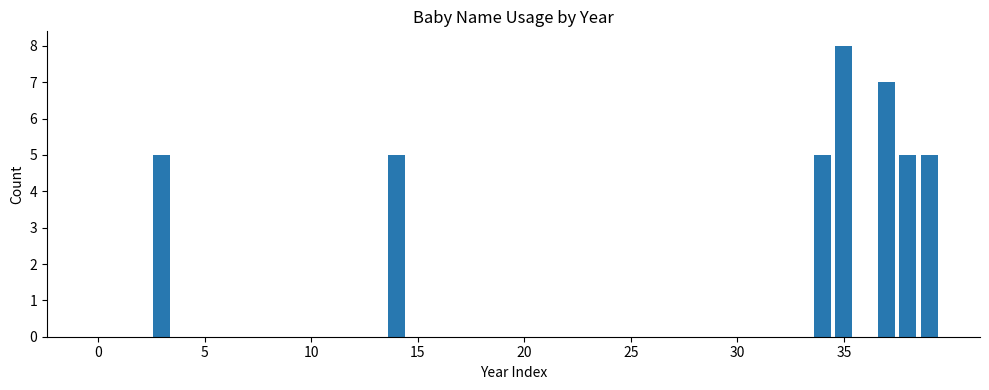

What is the maximum value shown in the chart?

8